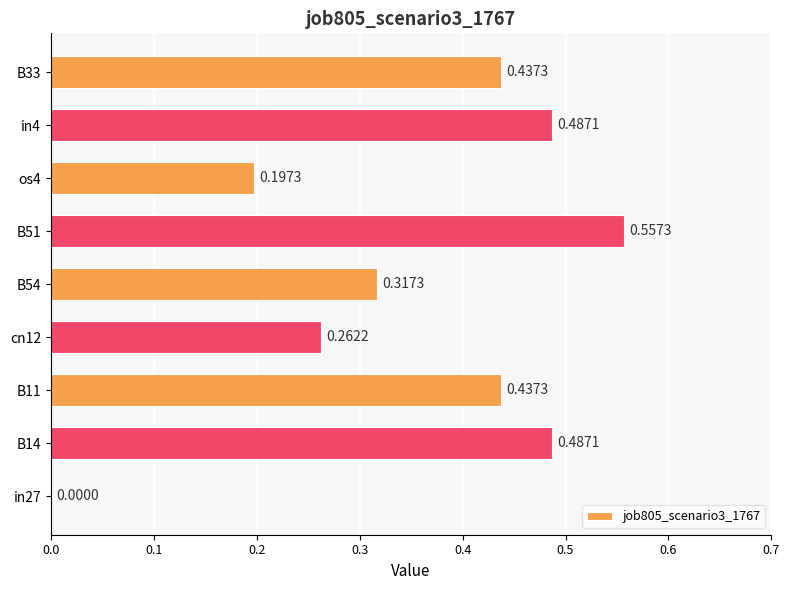

What is the sum of the values at B11 and cn12?

0.7